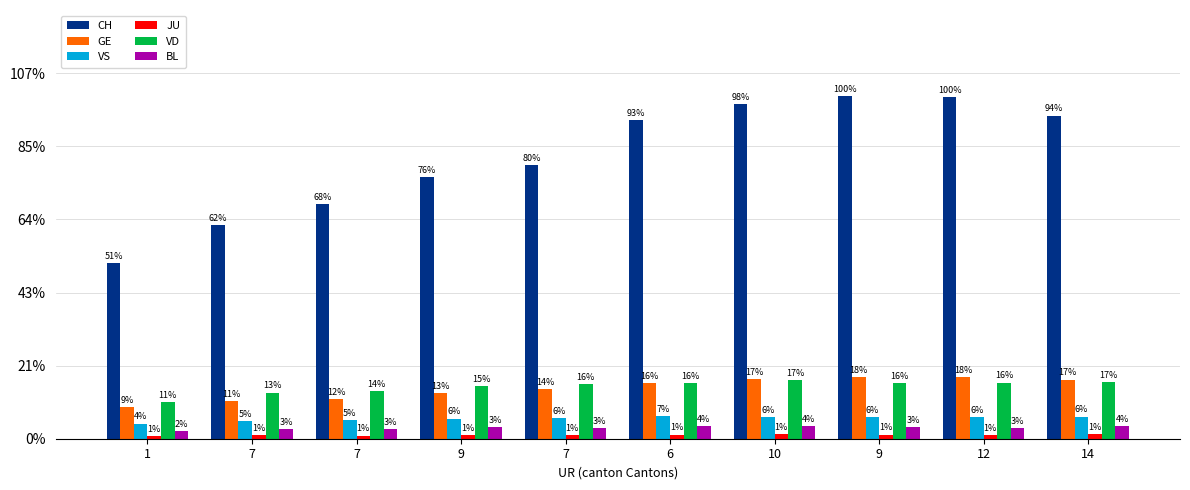

How many values in the CH series exceed 2182?

4